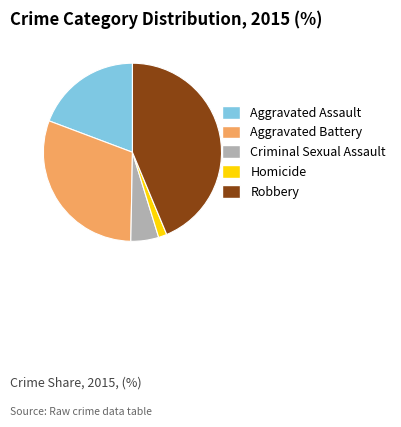

Which category has the smallest portion of the pie?

Homicide